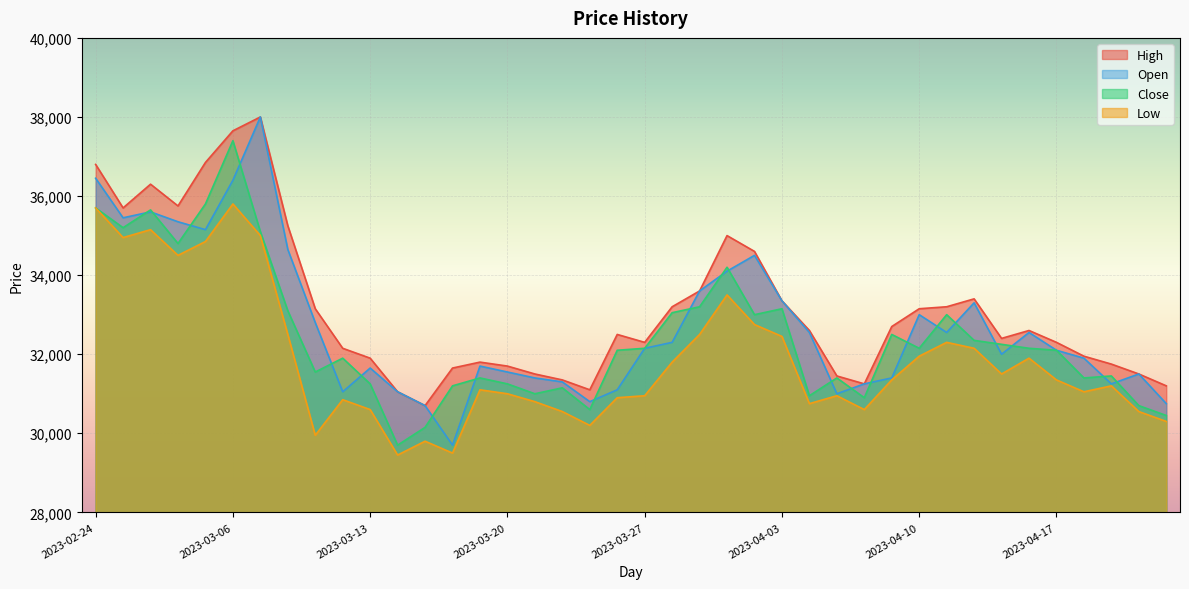

List the series in order of their peak value, lowest first.

Low, Close, High, Open